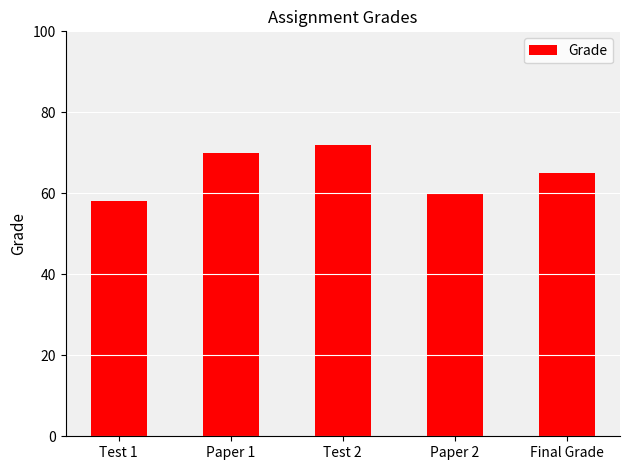

Read the value at Paper 2.

60